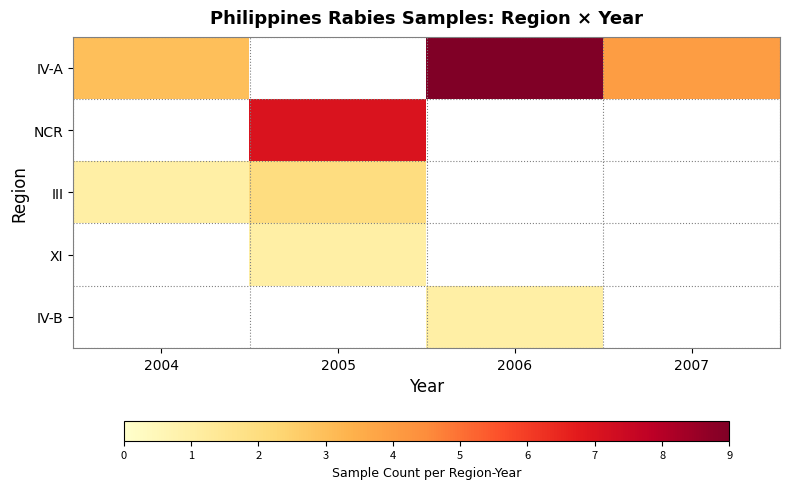

Is it true that IV-A equals 9.0 at 2006?

True